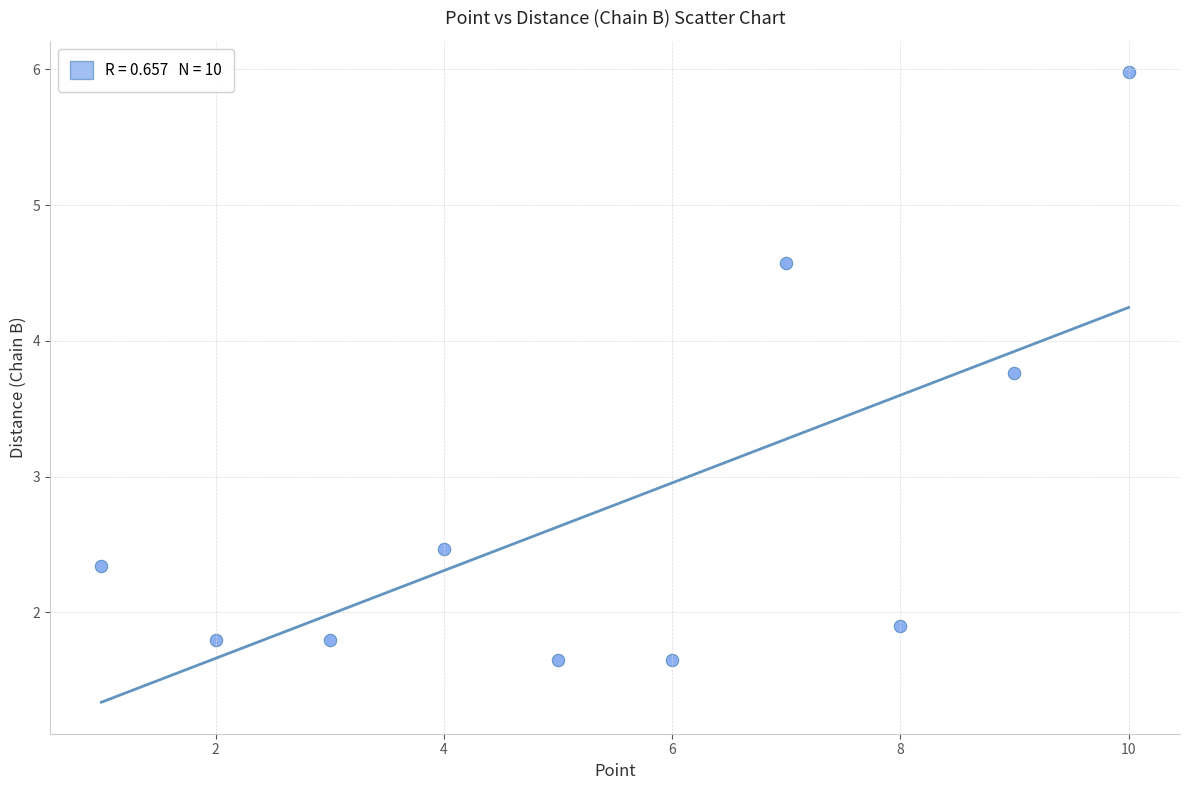

What Y value in the scatter plot is closest to 3?

2.5